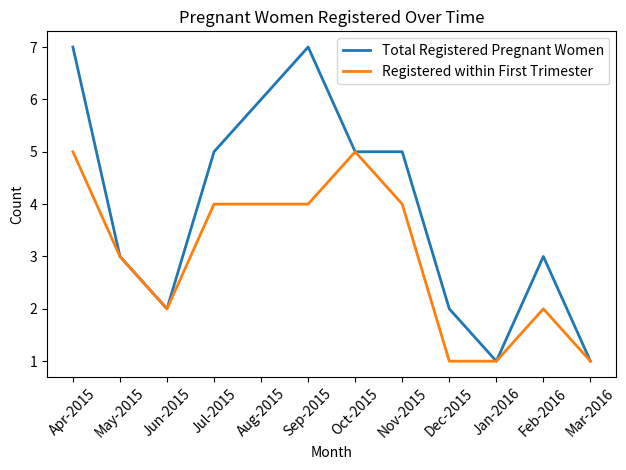

Does the chart have visible grid lines?

No